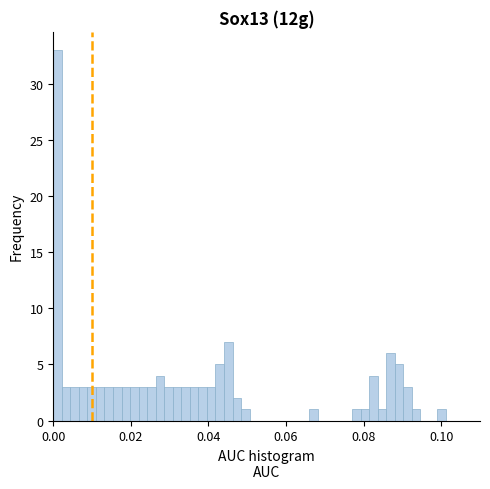

Read against the x-axis, roughly where is the centre of the tallest bar?

0.002